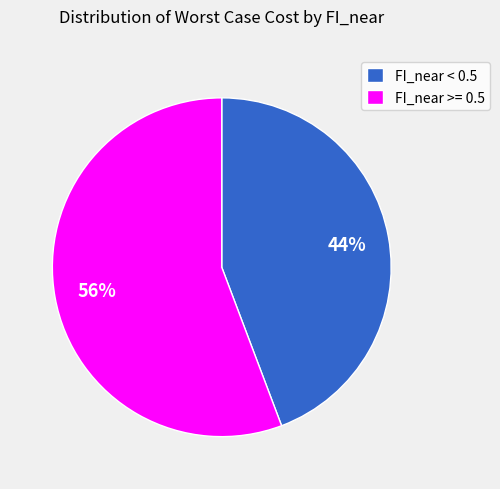

How many slices are in this pie chart?

2